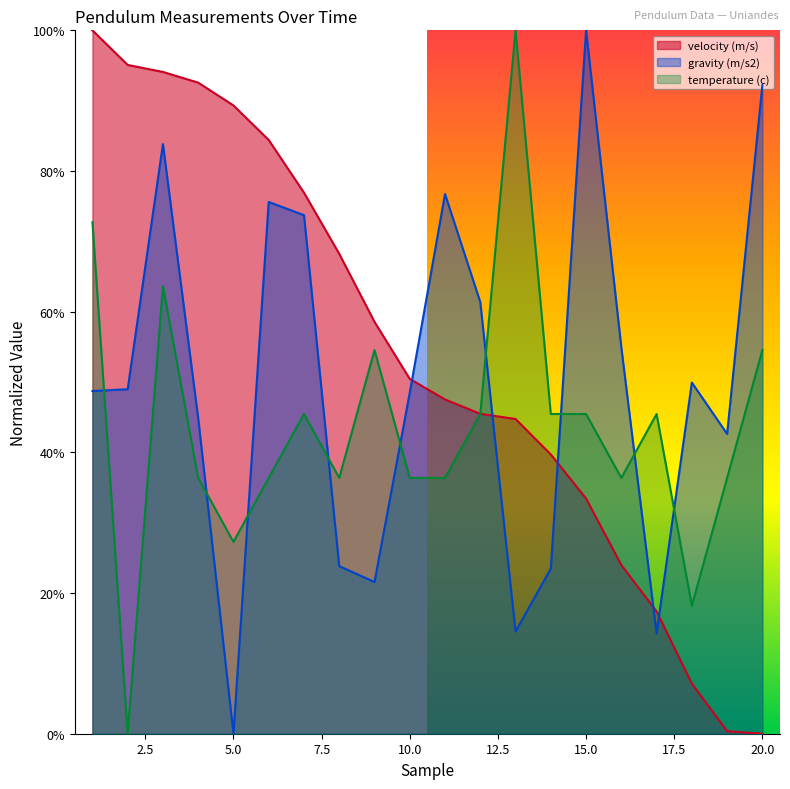

What is the sum of the velocity (m/s) values at 8 and 10?

1.2